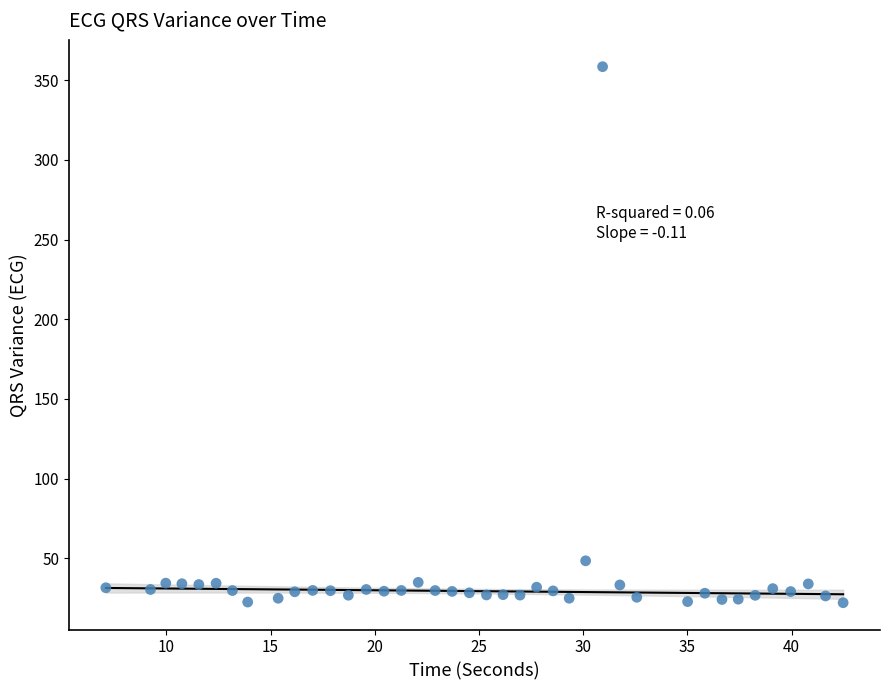

What Y value in the scatter plot is closest to 190?

48.5